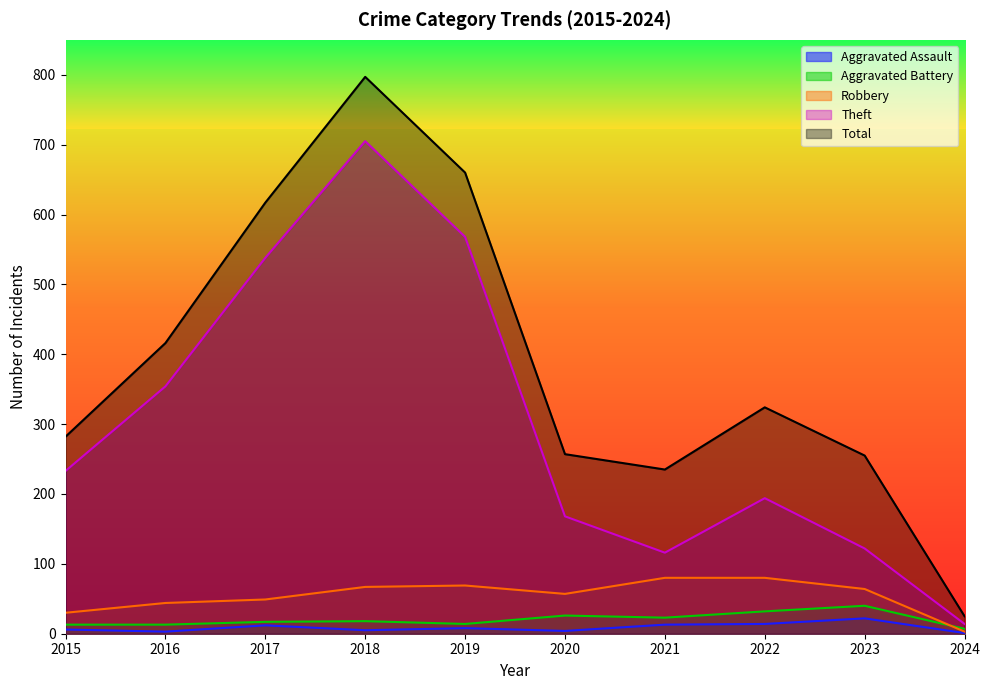

Is the value of Aggravated Battery at 2021 greater than the value of Aggravated Assault at 2016?

Yes